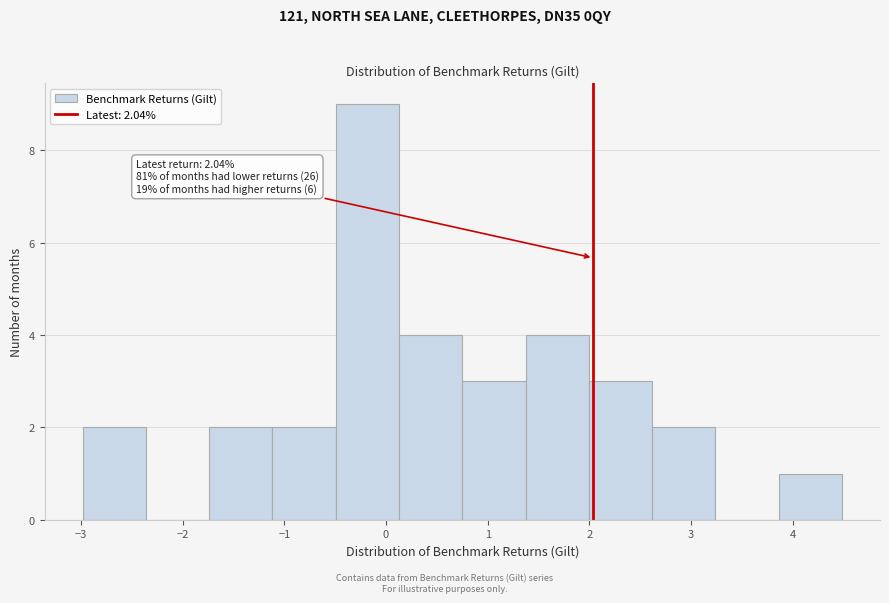

Over which range of the x-axis is the bar tallest?

-0.5 to 0.1